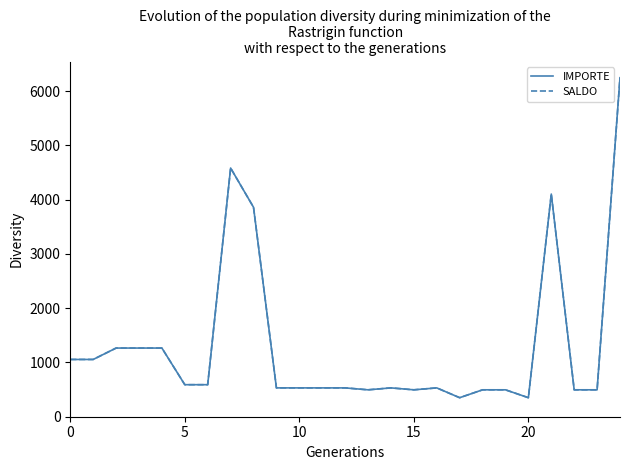

How many lines are shown in the chart?

2